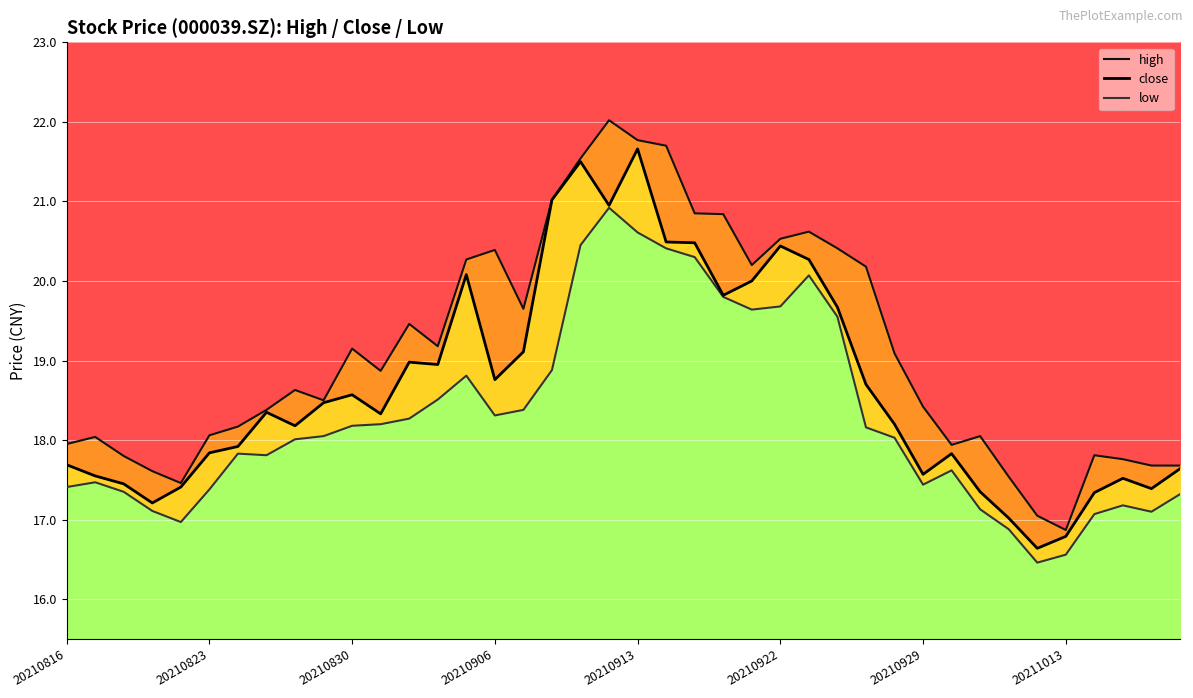

How many lines are shown in the chart?

3